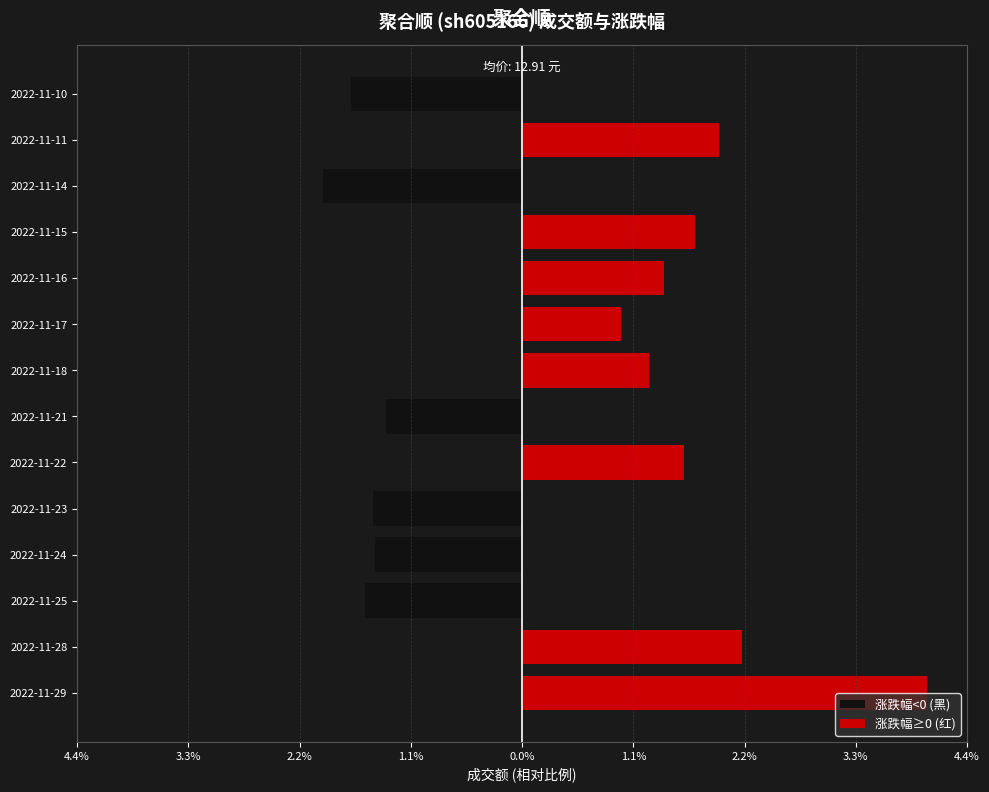

Reading left to right, what are all the values shown in this chart?

涨跌幅<0 (黑): 0.0	0.0	-1.5	-1.5	-1.5	0.0	-1.3	0.0	0.0	0.0	0.0	-2.0	0.0	-1.7
涨跌幅≥0 (红): 4.0	2.2	0.0	0.0	0.0	1.6	0.0	1.3	1.0	1.4	1.7	0.0	1.9	0.0